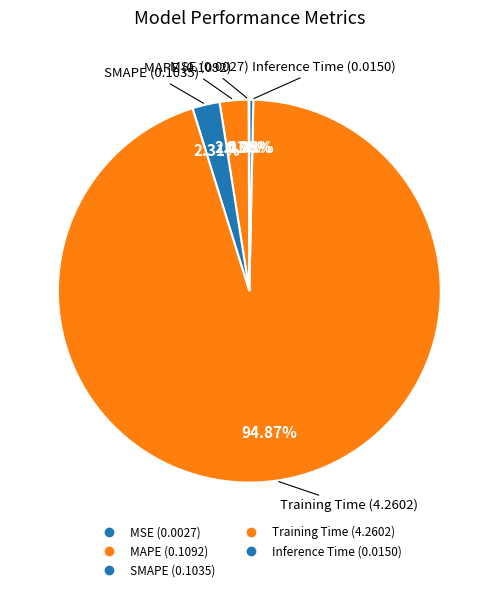

Rank the categories by value from highest to lowest.

Training Time, MAPE, SMAPE, Inference Time, MSE